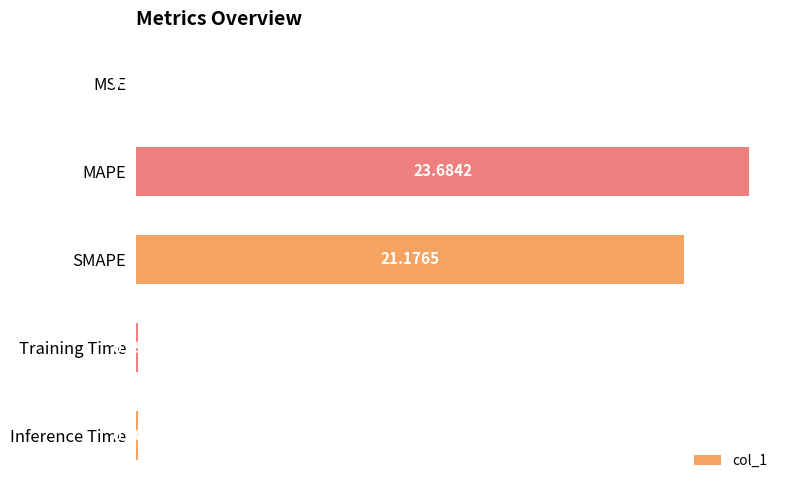

Between Inference Time and MAPE, which is larger?

MAPE